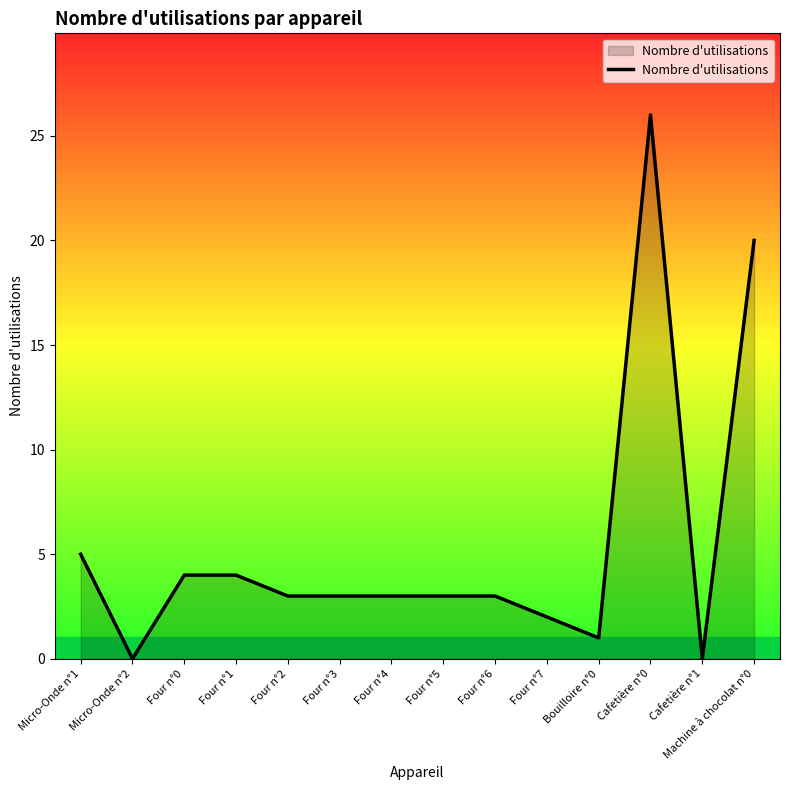

Between Four n°1 and Four n°2, which is larger?

Four n°1